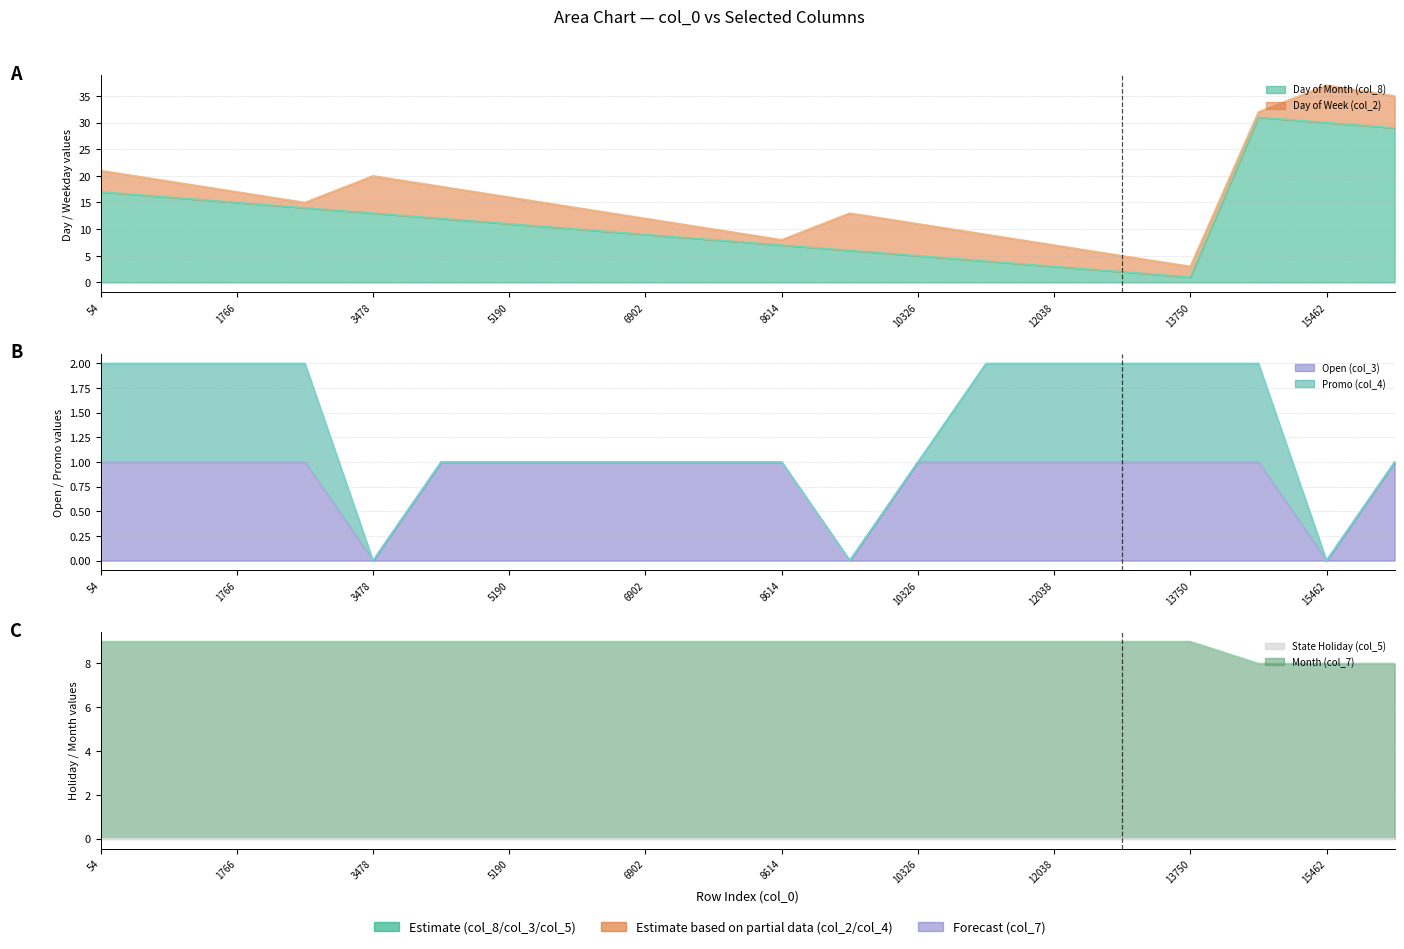

Which series has the largest range (max minus min)?

col_8